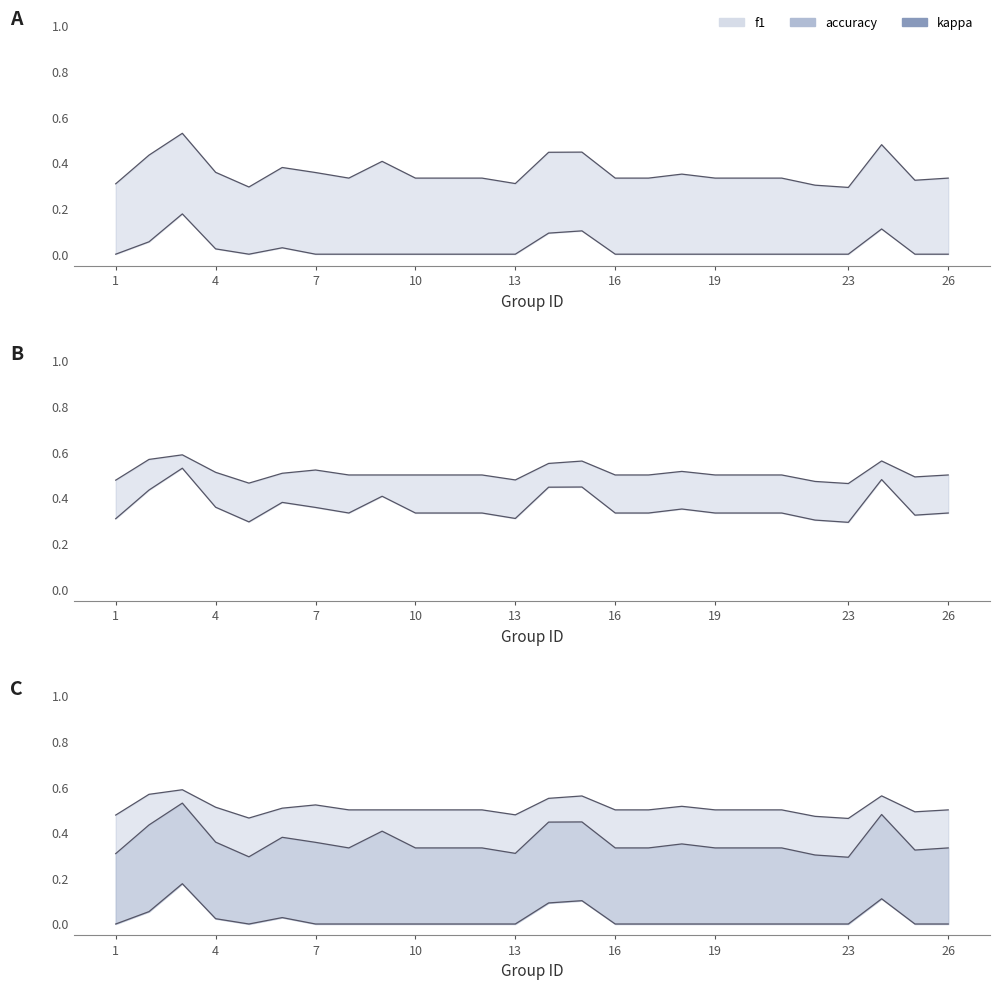

What is the label of the 3rd point from the left?

7